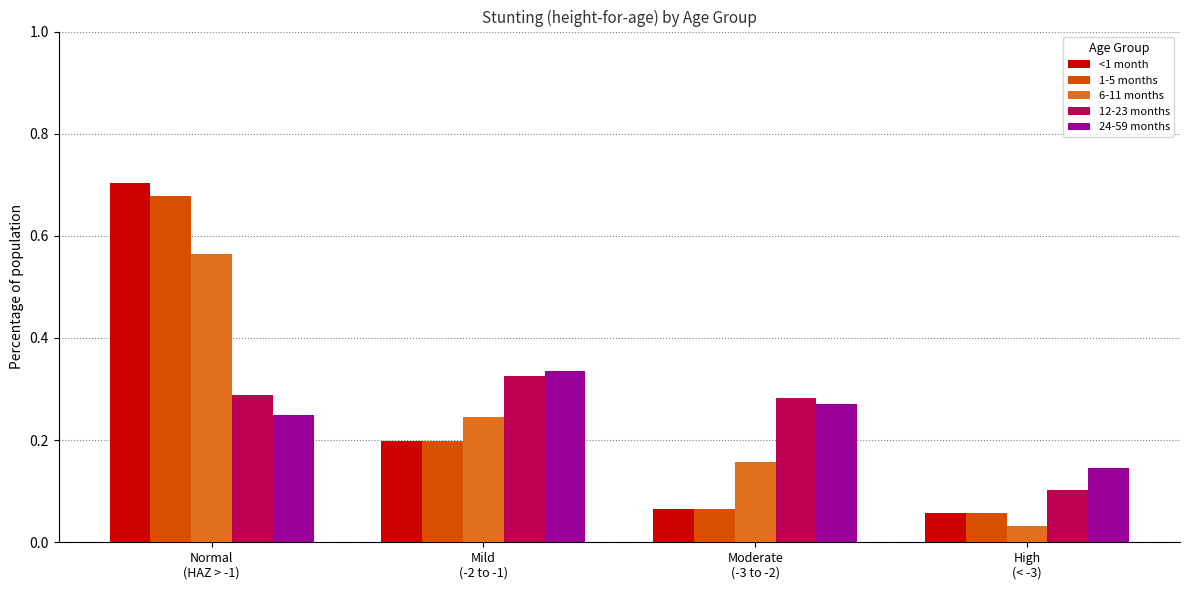

Is it true that 1-5 months equals 0.0 at Moderate
(-3 to -2)?

False